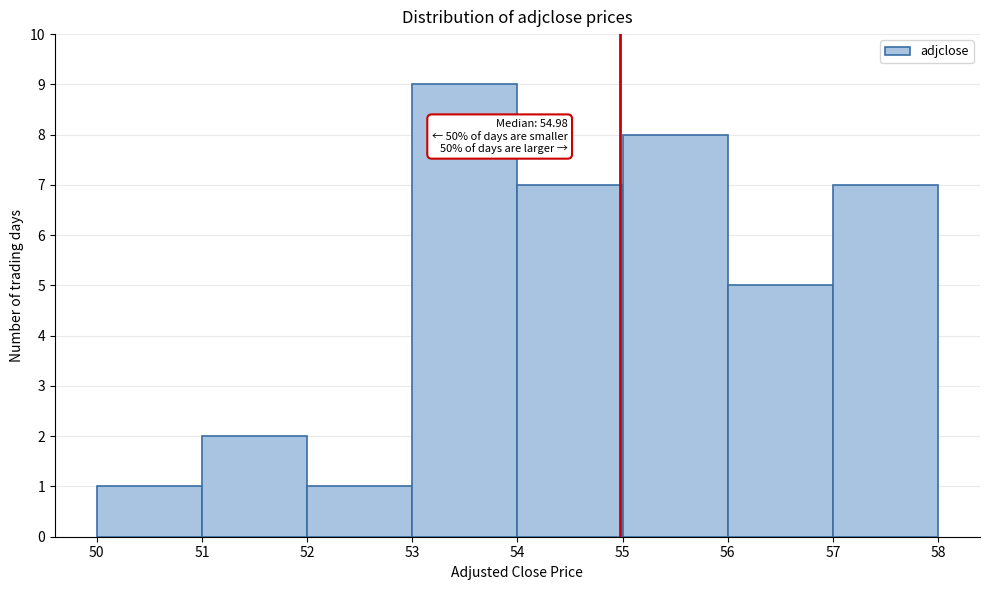

Which range on the x-axis has the tallest bar?

53 to 54